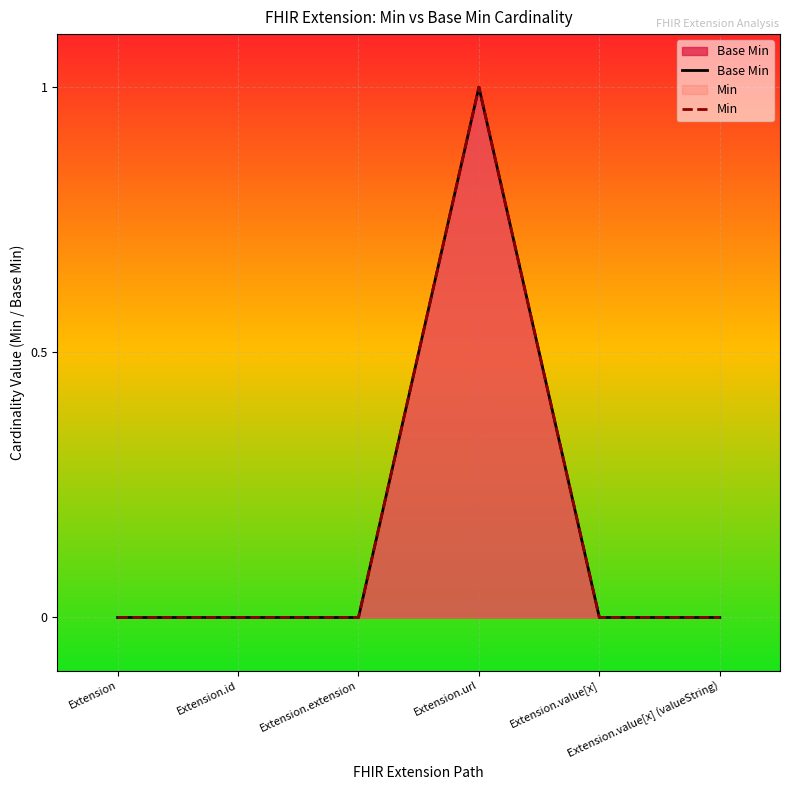

How many values in Base Min are above zero?

1